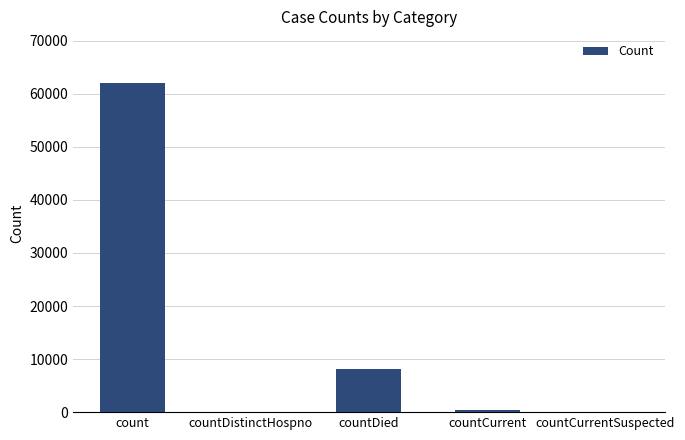

What is the greatest value displayed?

61950